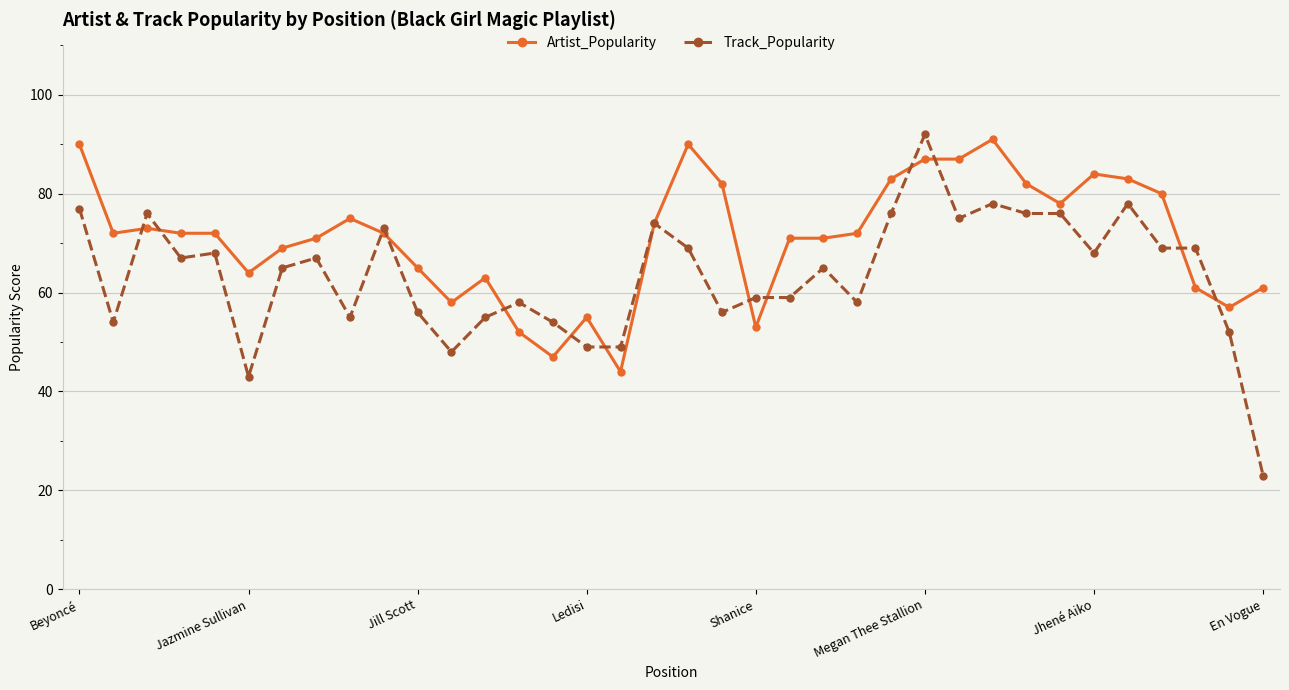

At how many categories does at least one series exceed 39?

36